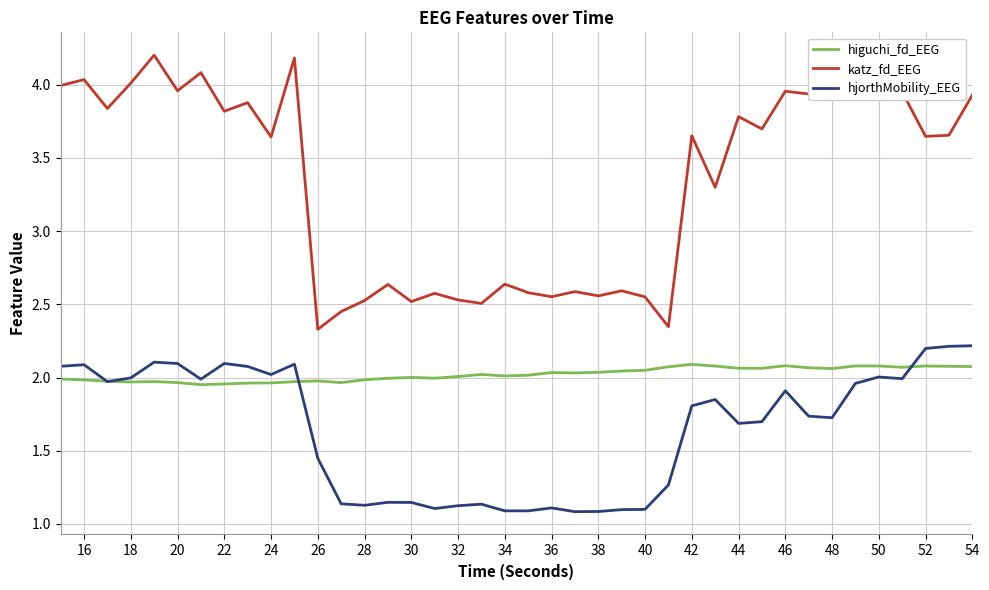

What is the highest value of the hjorthMobility_EEG series?

2.2